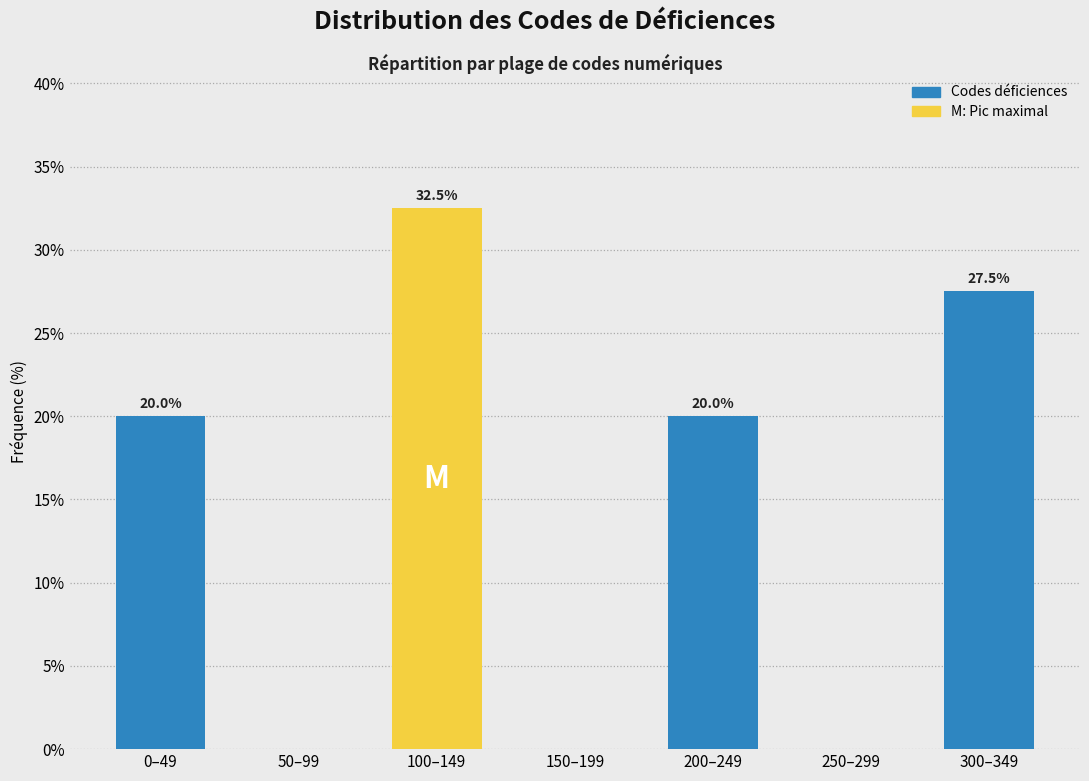

Reading left to right, extract all data points from this chart.

0–49=20.0	50–99=0.0	100–149=32.5	150–199=0.0	200–249=20.0	250–299=0.0	300–349=27.5